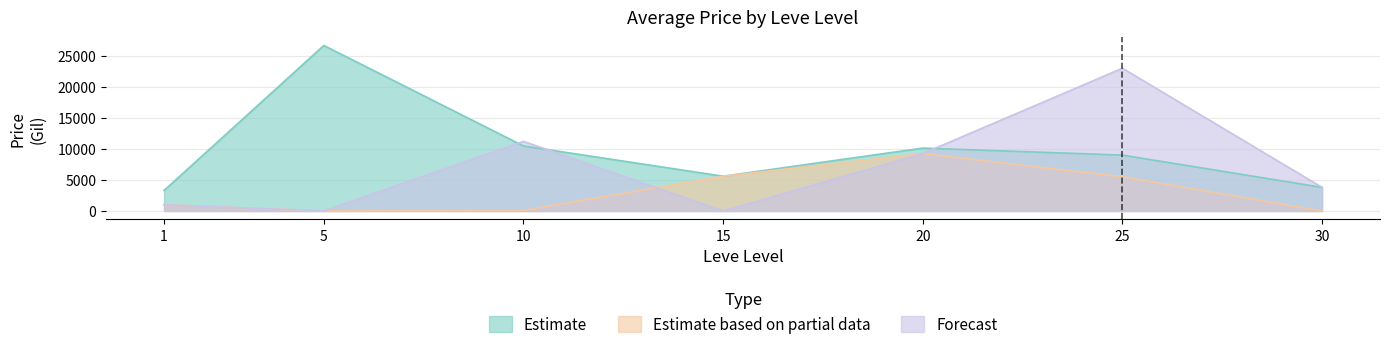

Where does the currentAveragePrice series first go above 9003?

5